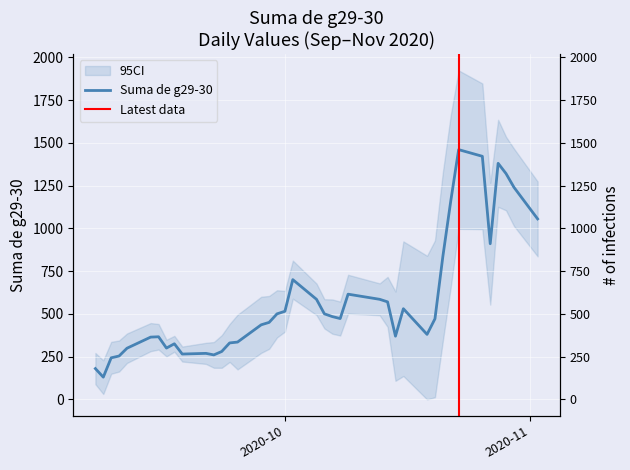

What is the label of the 12th point from the right?

2020-10-16